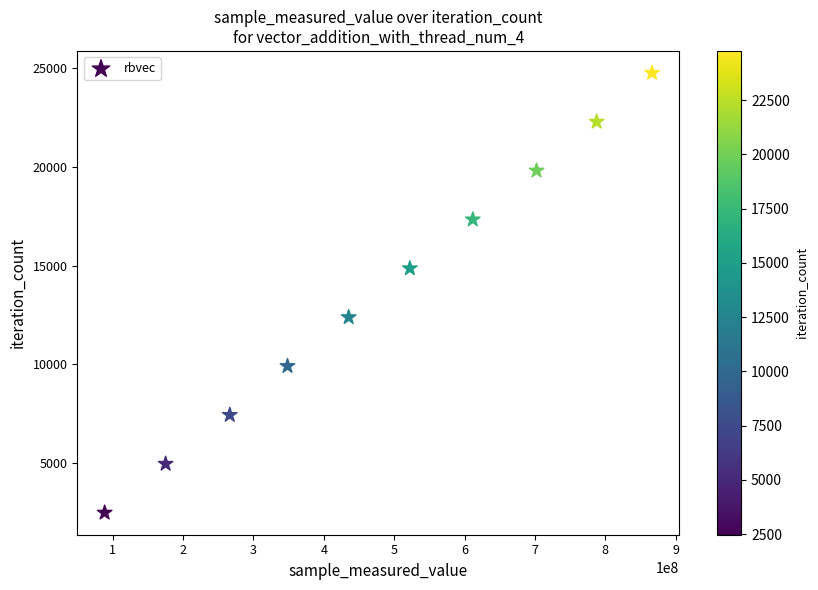

What is the range of X values (max minus min)?

777712266